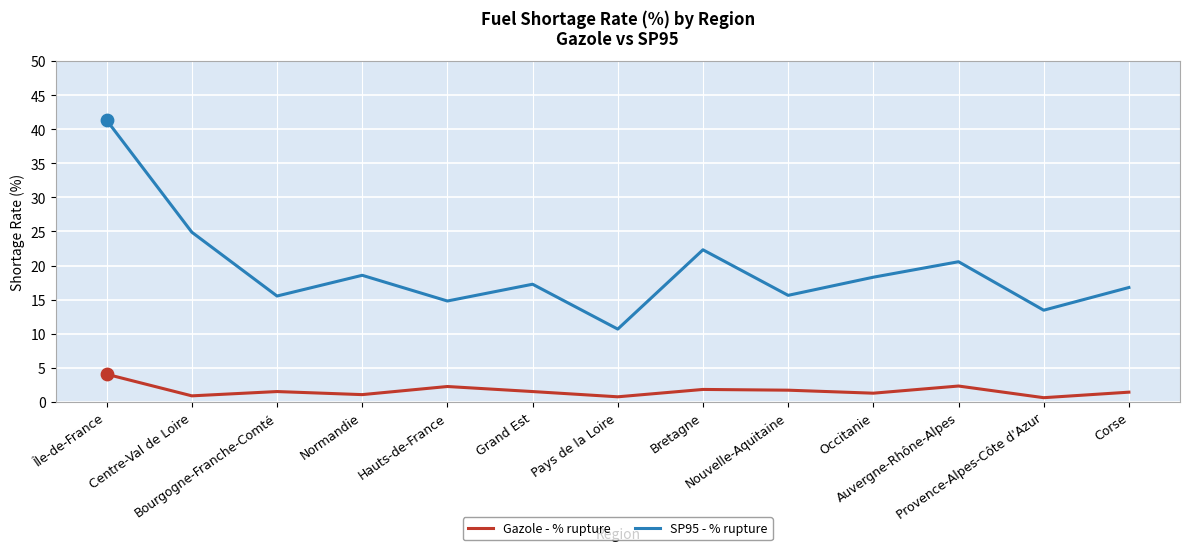

Which series has the largest total across all categories?

SP95 - % rupture